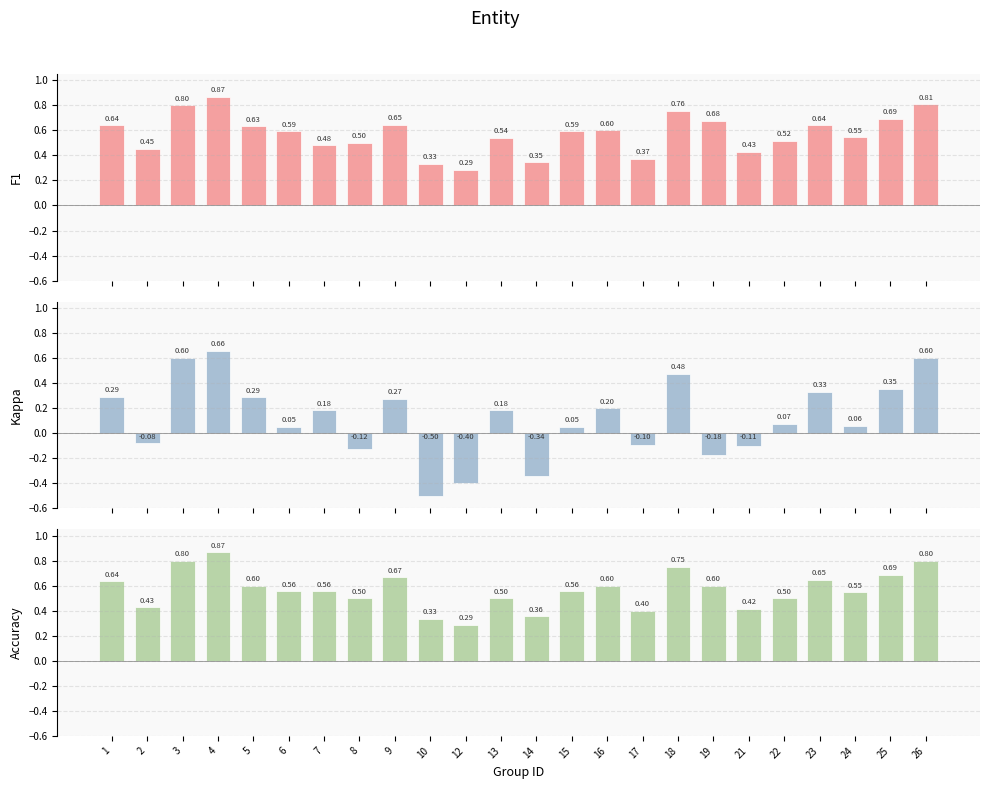

Are the bars horizontal?

No